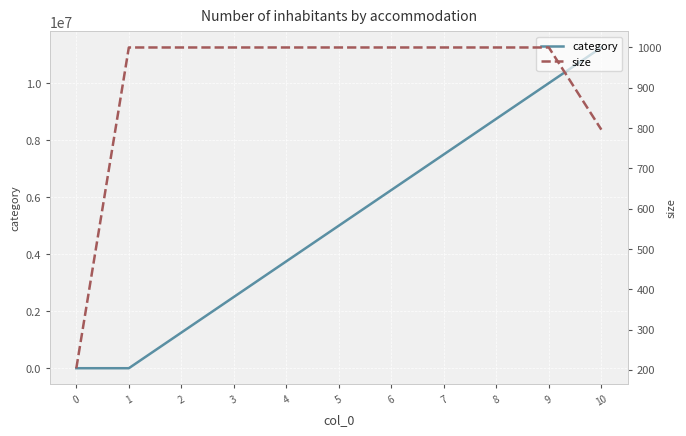

List the labels in order of category value, largest first.

10, 9, 8, 7, 6, 5, 4, 3, 2, 0, 1